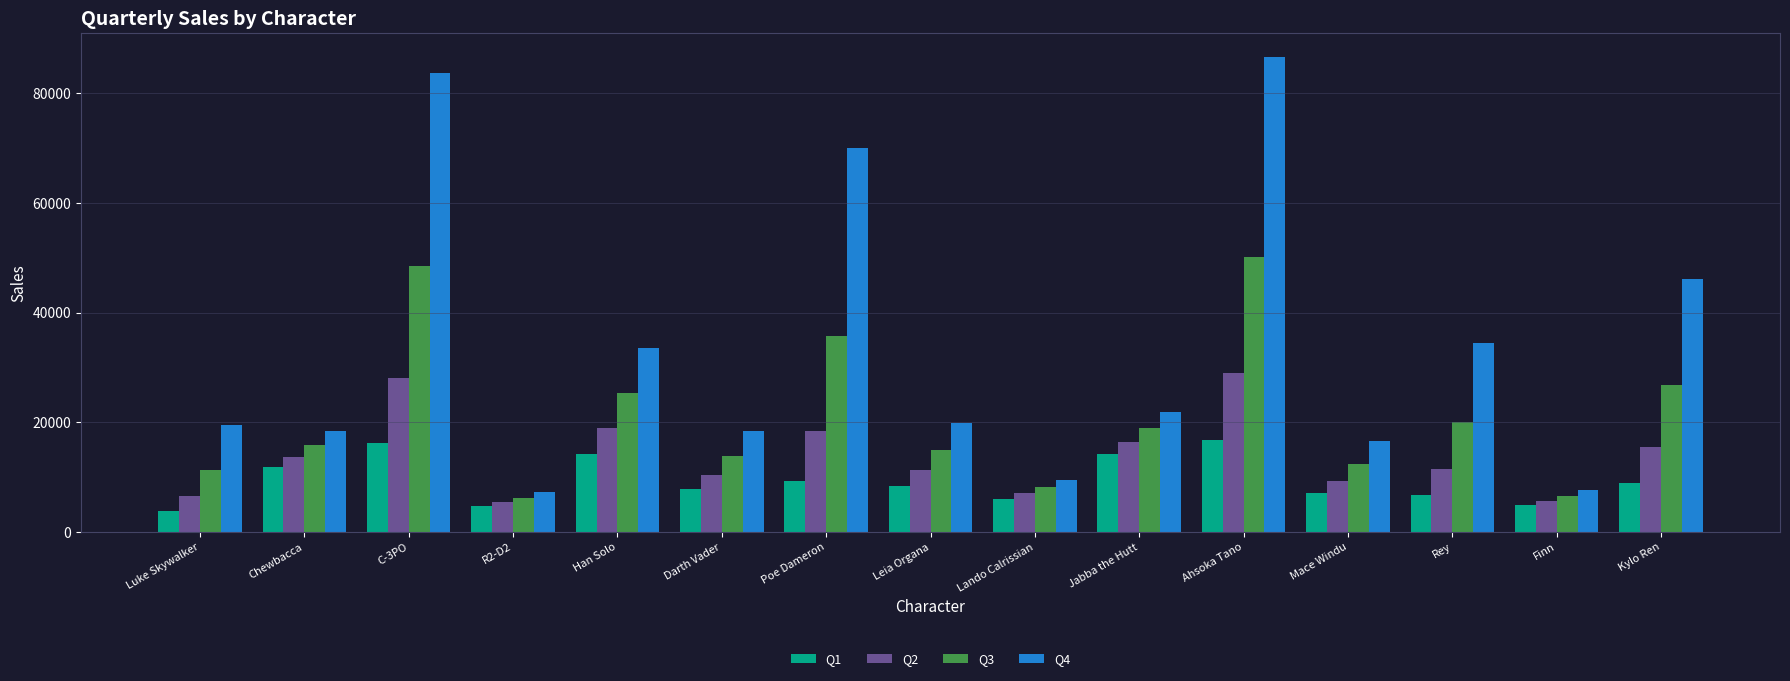

What is the average value of the Q2 series?

13809.5